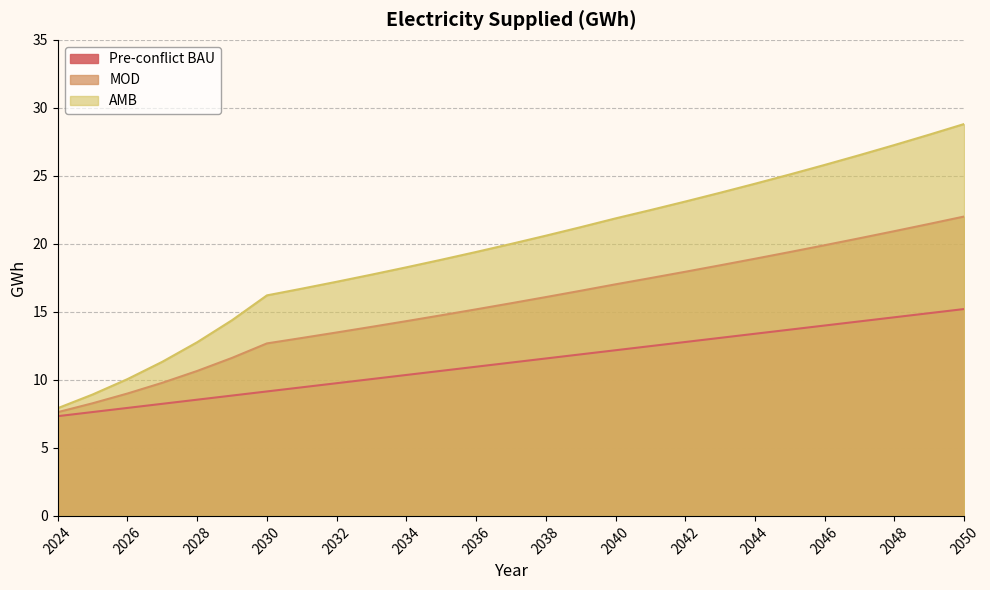

What is the difference between the maximum and minimum values in the MOD series?

14.4